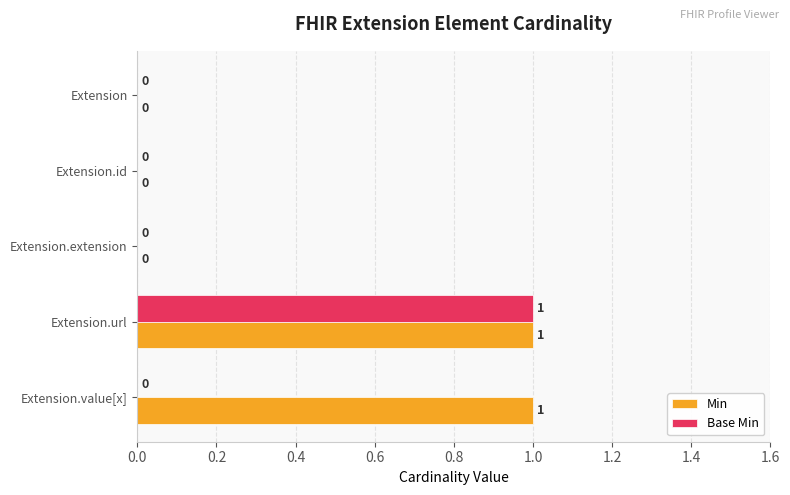

Which series has the largest total across all categories?

Min